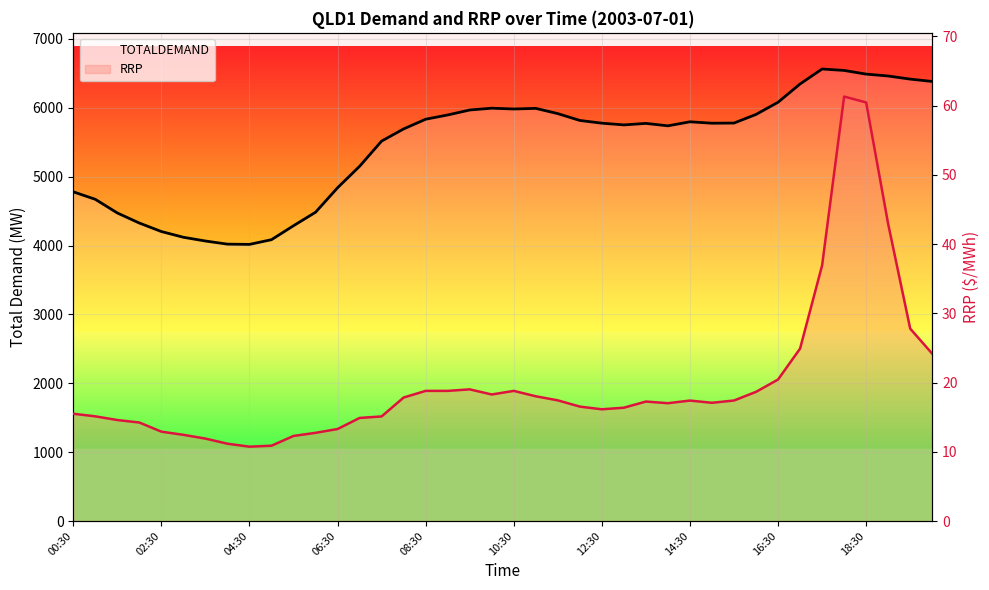

How many data points in TOTALDEMAND are above 5776?

21